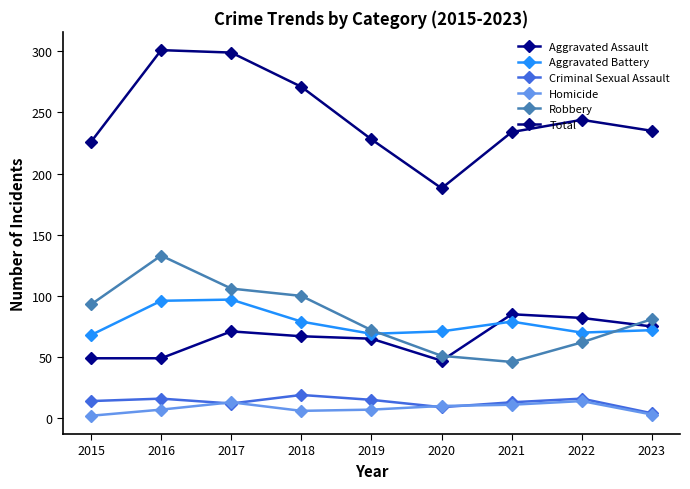

What is the difference between the maximum and minimum values in the Robbery series?

87